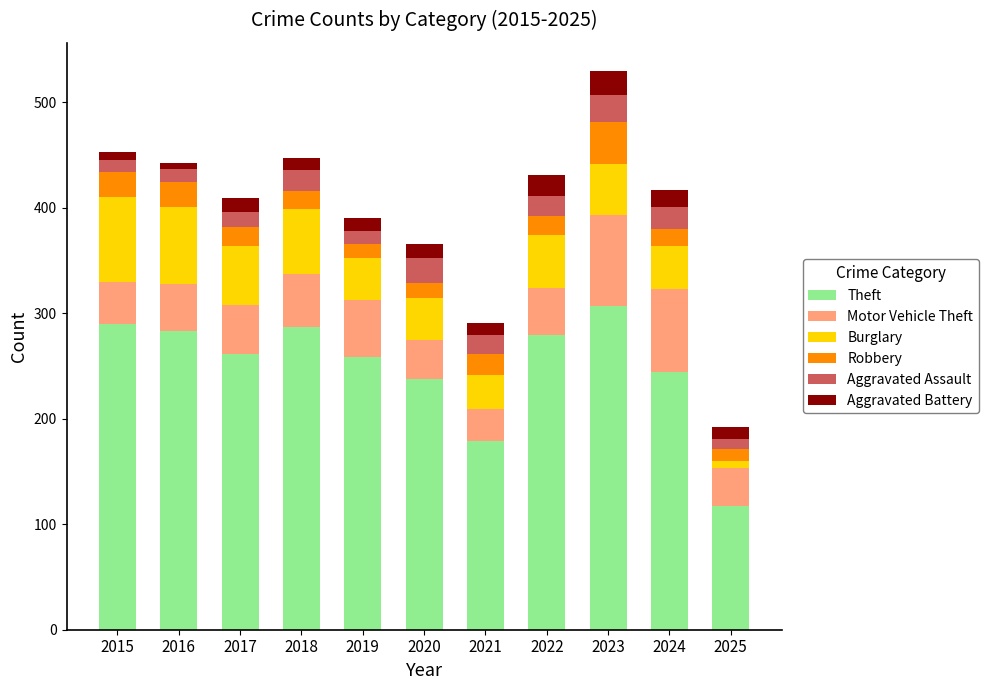

Is it true that Theft equals 179 at 2021?

True